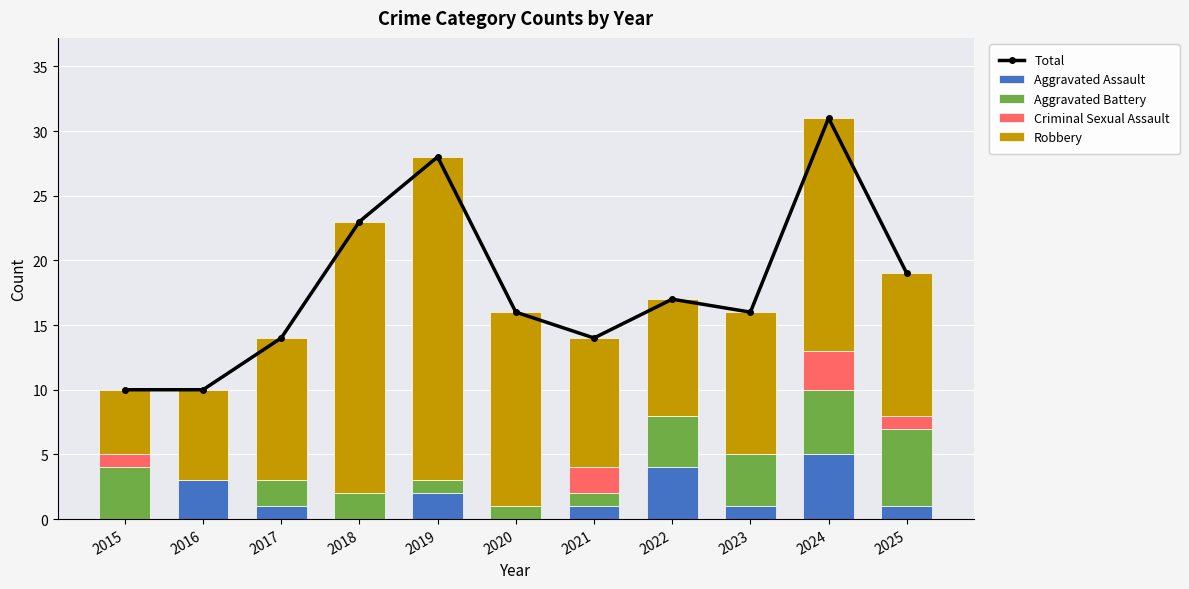

Between 2020 and 2024, which is larger?

2024